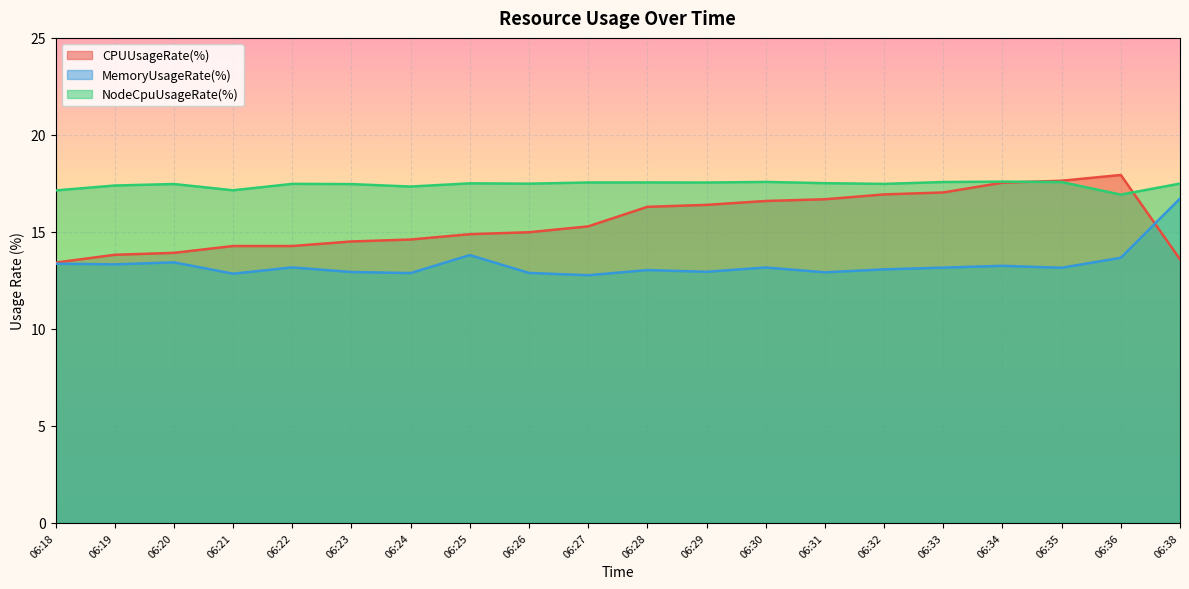

Which category has the highest value in the CPUUsageRate(%) series?

06:36